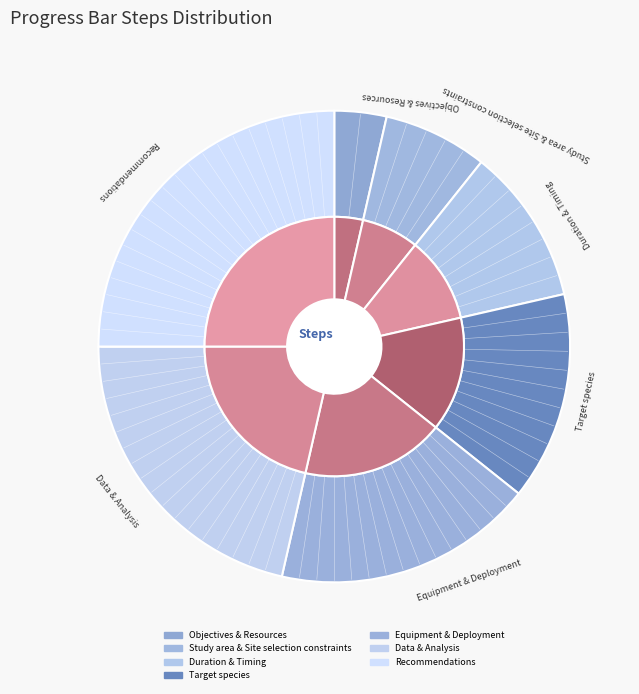

Which category has the biggest portion of the pie?

Recommendations